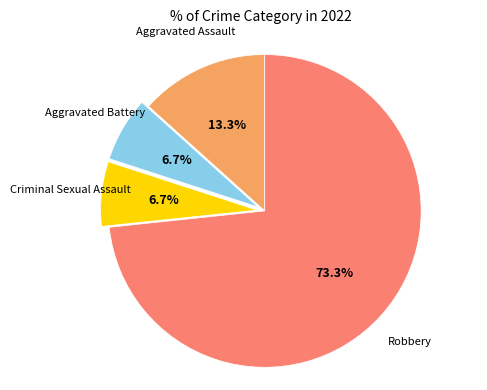

Does any single category account for the majority?

Yes